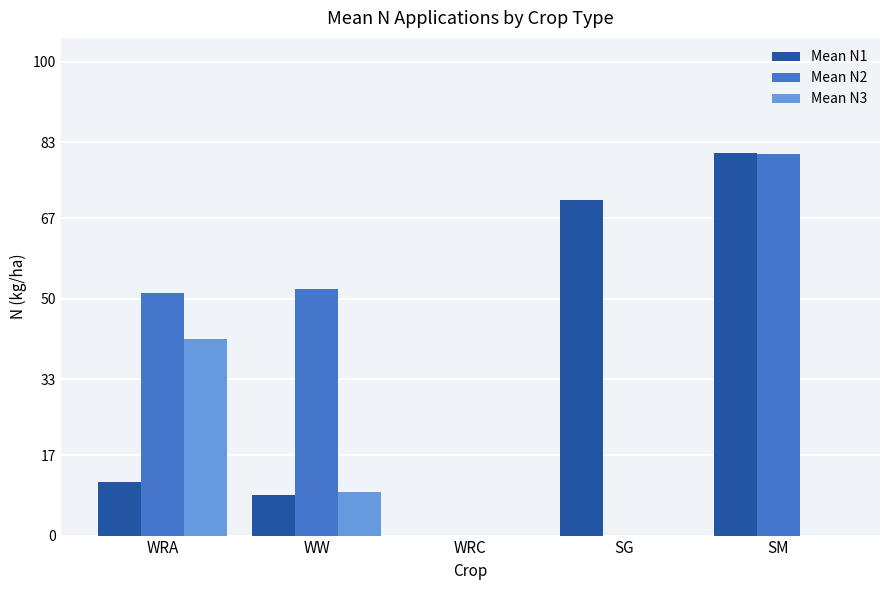

Reading right to left, list all the values displayed in this chart.

Mean N1: SM=80.8	SG=70.9	WRC=0.0	WW=8.5	WRA=11.4
Mean N2: SM=80.5	SG=0.0	WRC=0.0	WW=52.0	WRA=51.1
Mean N3: SM=0.0	SG=0.0	WRC=0.0	WW=9.3	WRA=41.5